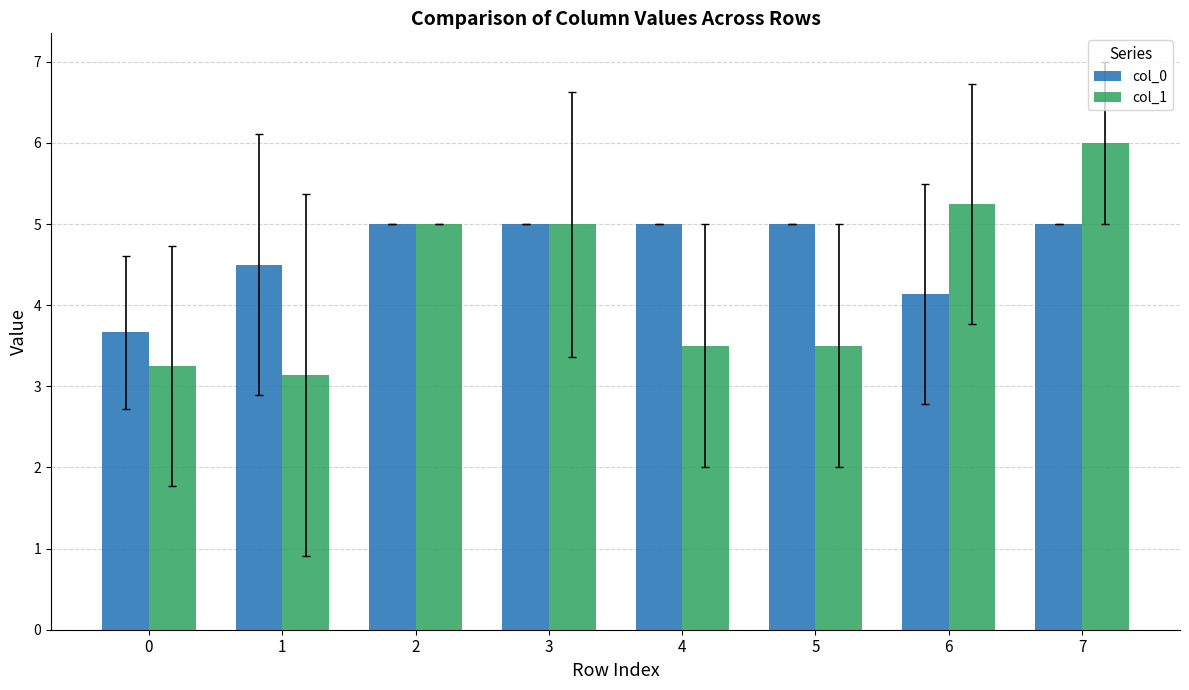

What is the value of the col_0 bar at the 2nd from the left?

4.5